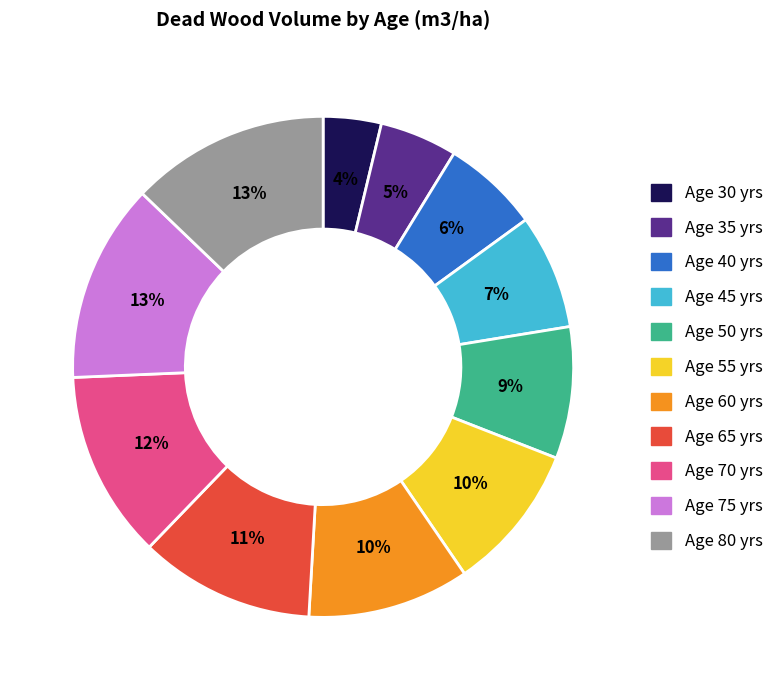

Count the number of slices in the pie.

11